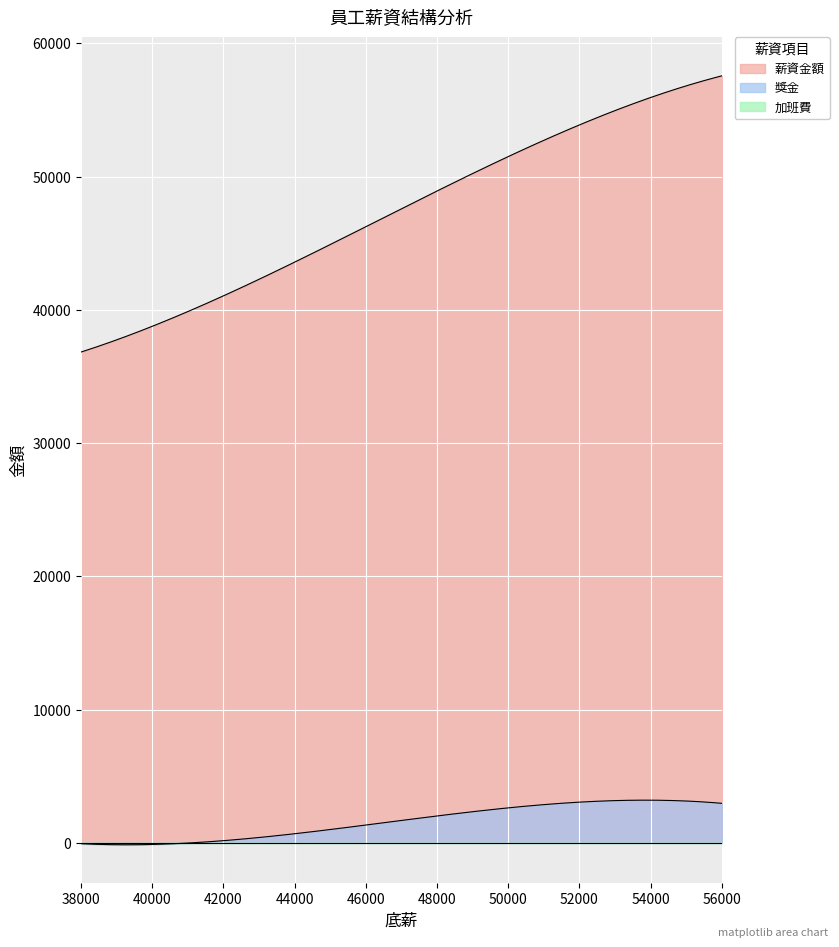

How many data points in 薪資金額 are above 46900?

2